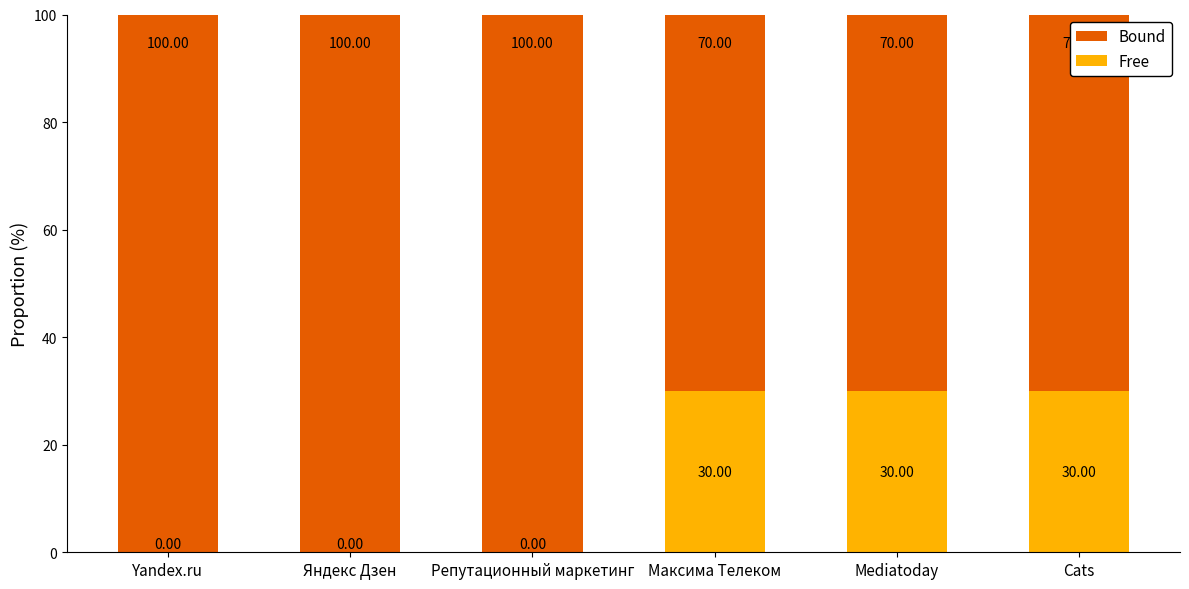

What is the average value of the Free series?

15